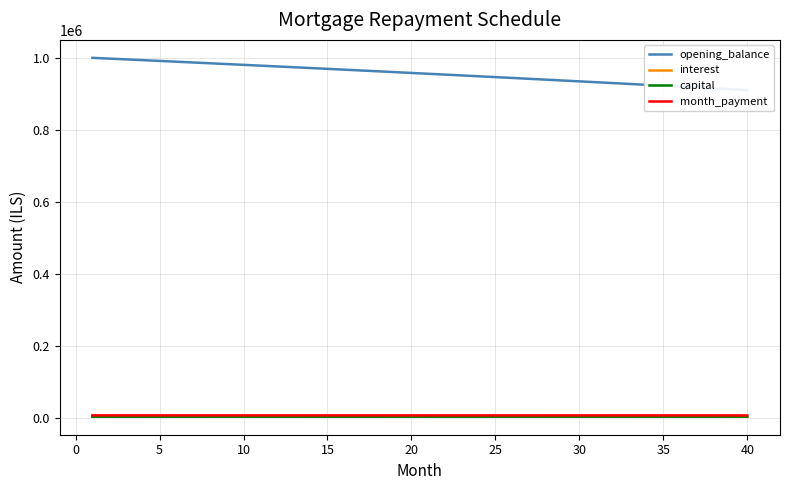

True or false: interest and opening_balance intersect in this chart.

False